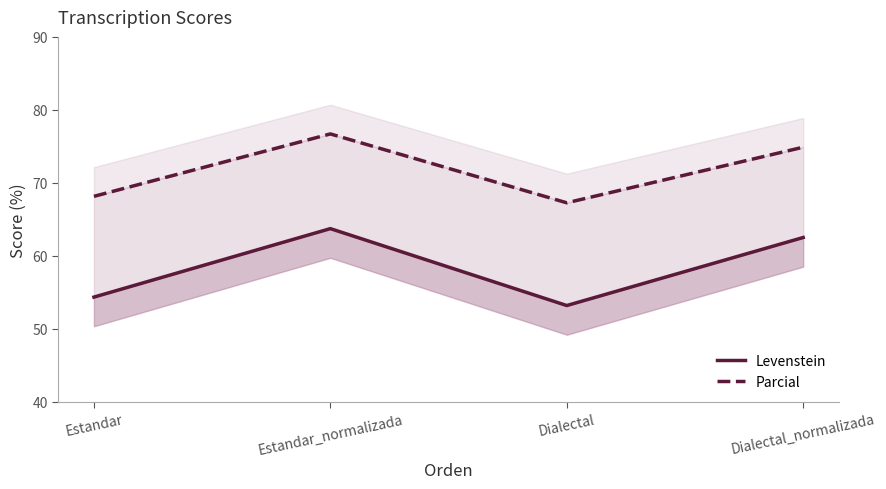

What is the minimum value for Levenstein?

53.2